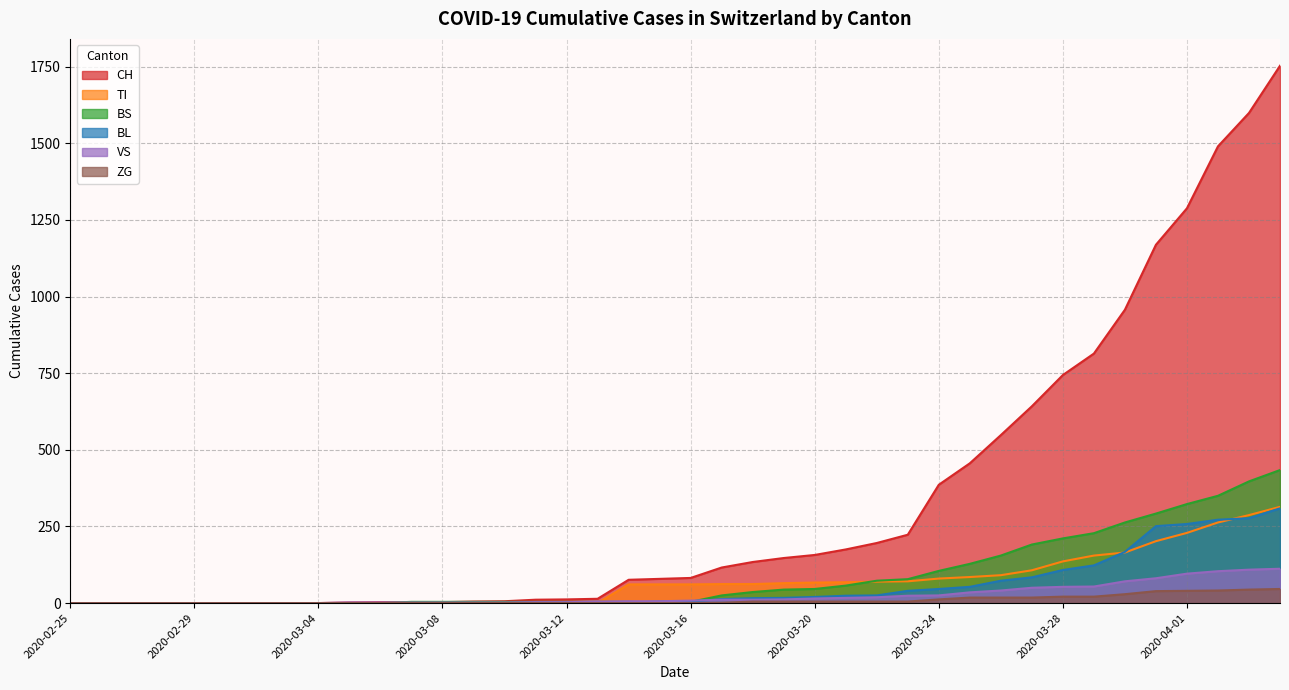

Which category has the lowest value in the VS series?

2020-02-25